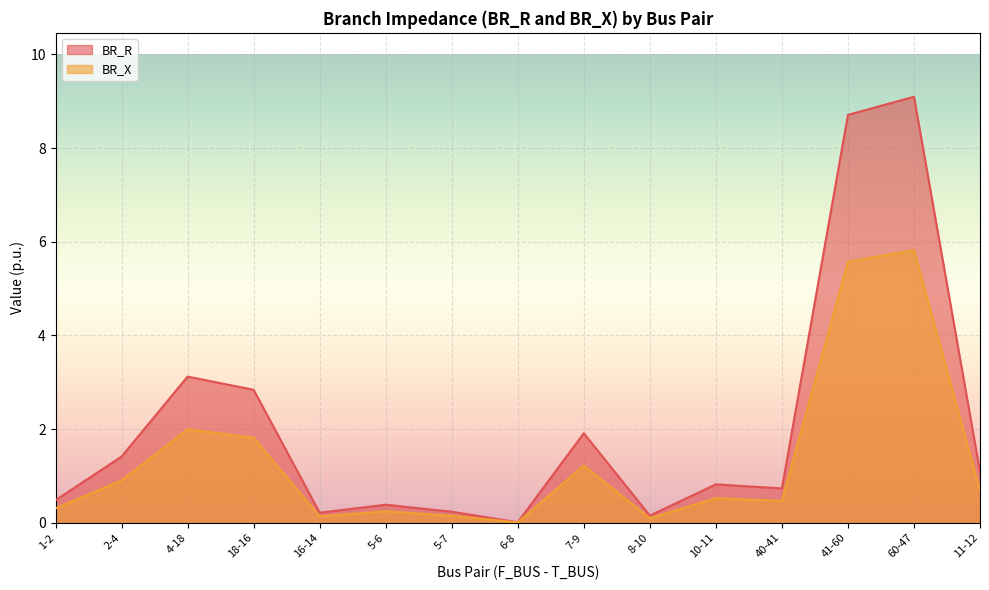

How many lines are shown in the chart?

2